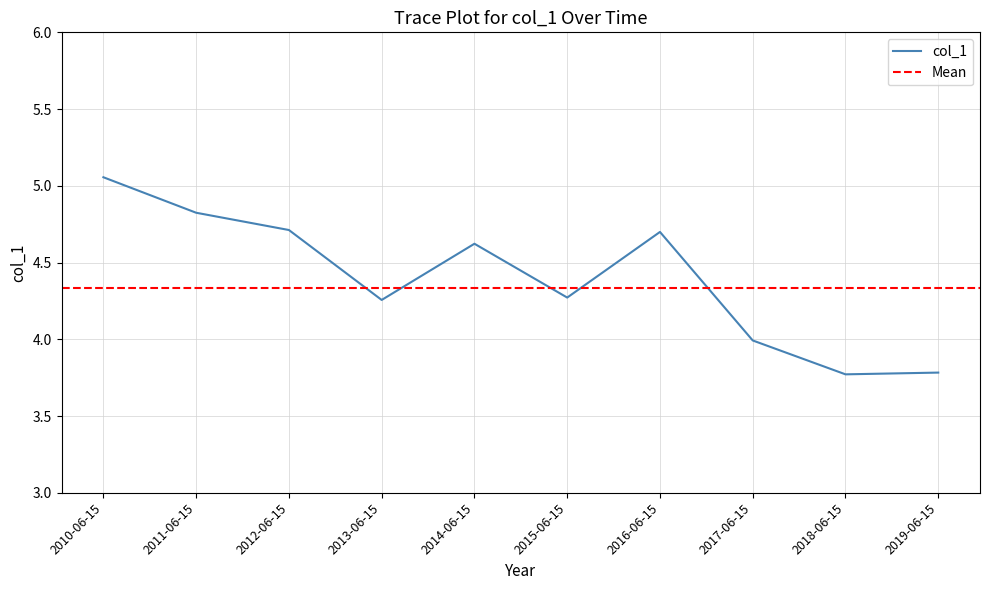

Is it true that the value at 2018-06-15 is 5.8?

False